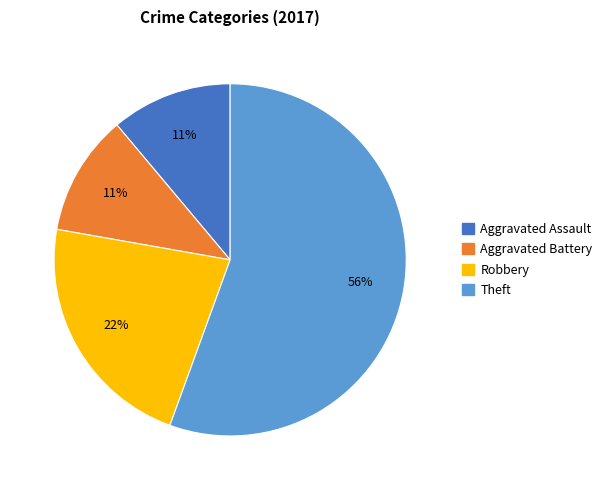

Combined, do Aggravated Assault and Theft account for over 50%?

Yes